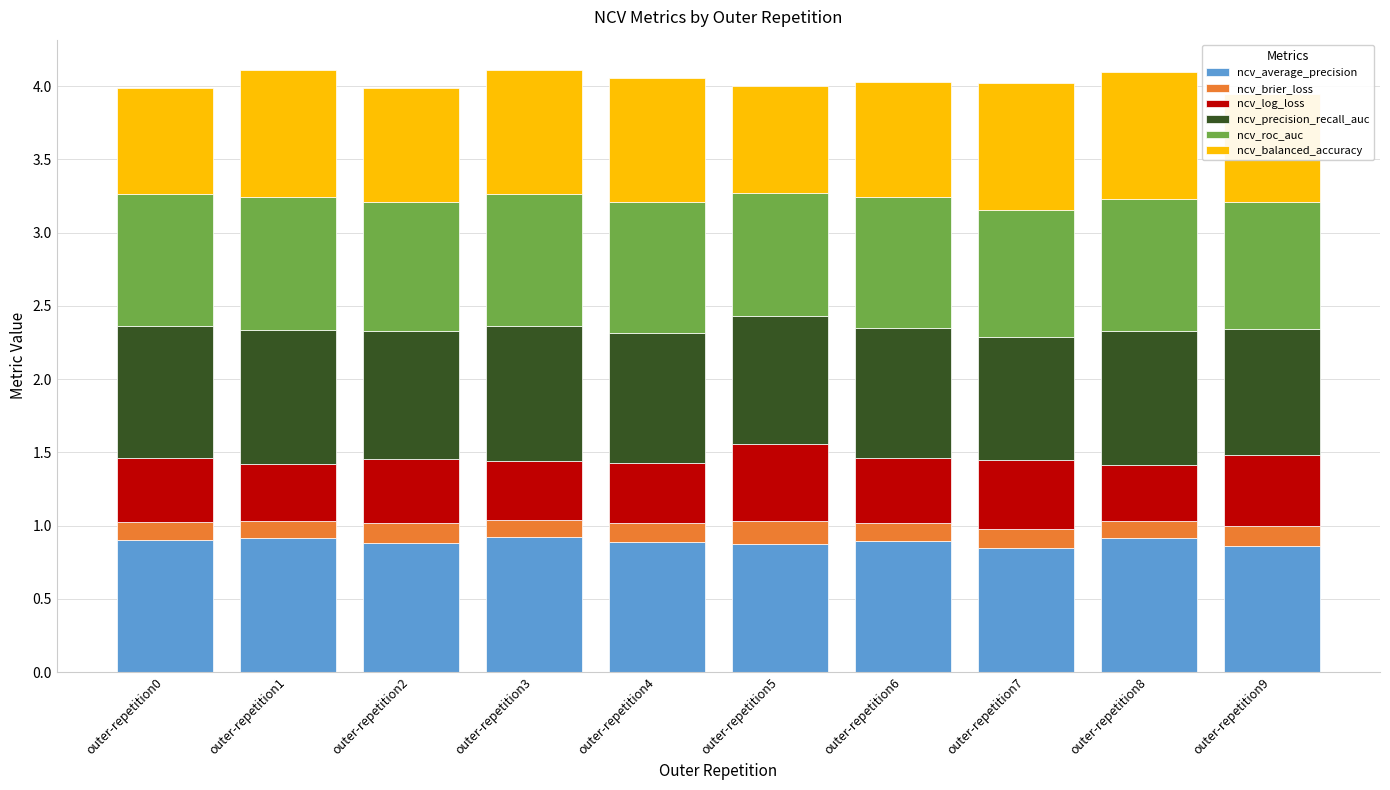

How many ncv_average_precision values are between 0 and 1?

10